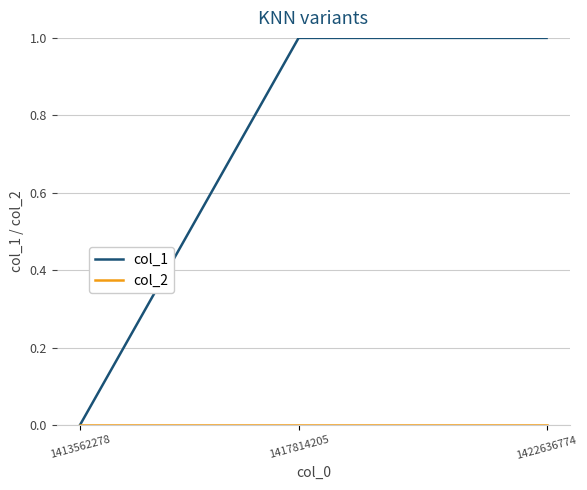

Which series has the largest total across all categories?

col_1